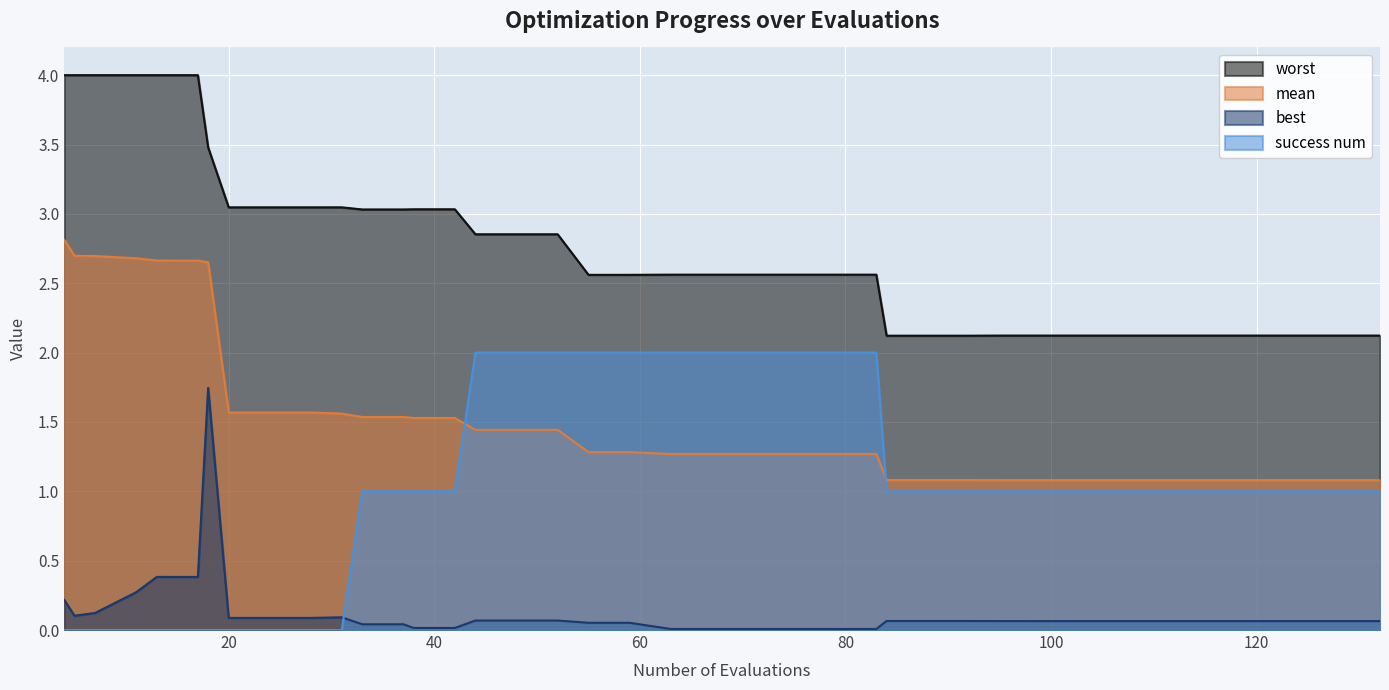

What is the spread (max minus min) of values at 108?

2.1